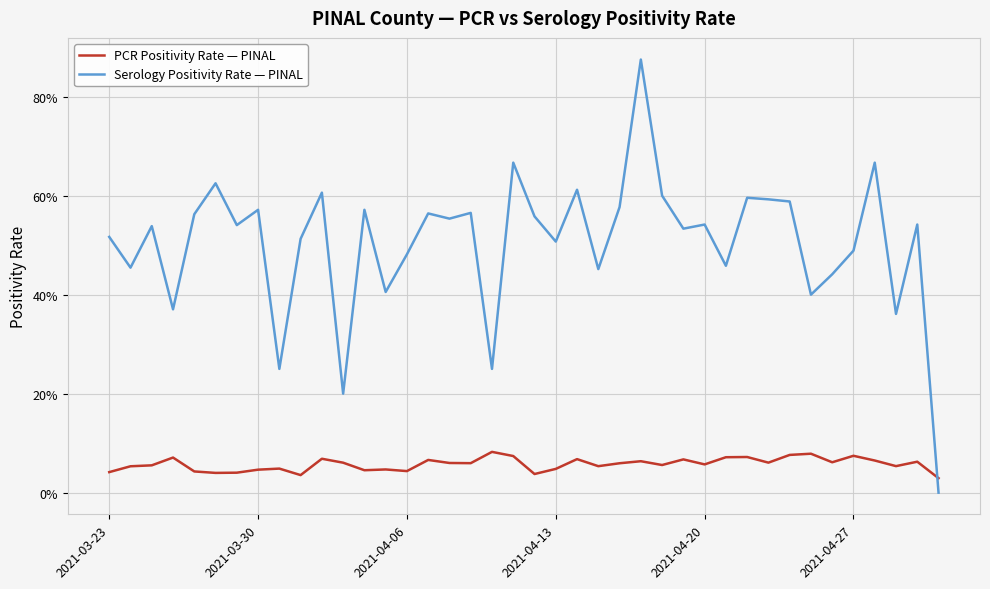

Is this an area chart (filled region under the line)?

No